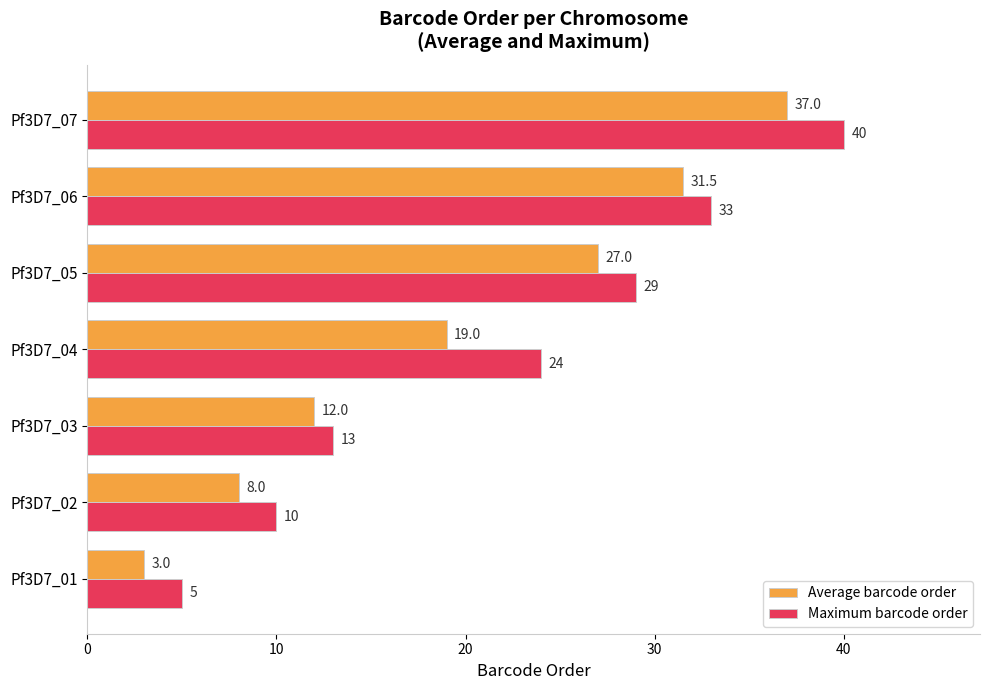

Where is Maximum barcode order nearest to the value 22?

Pf3D7_04